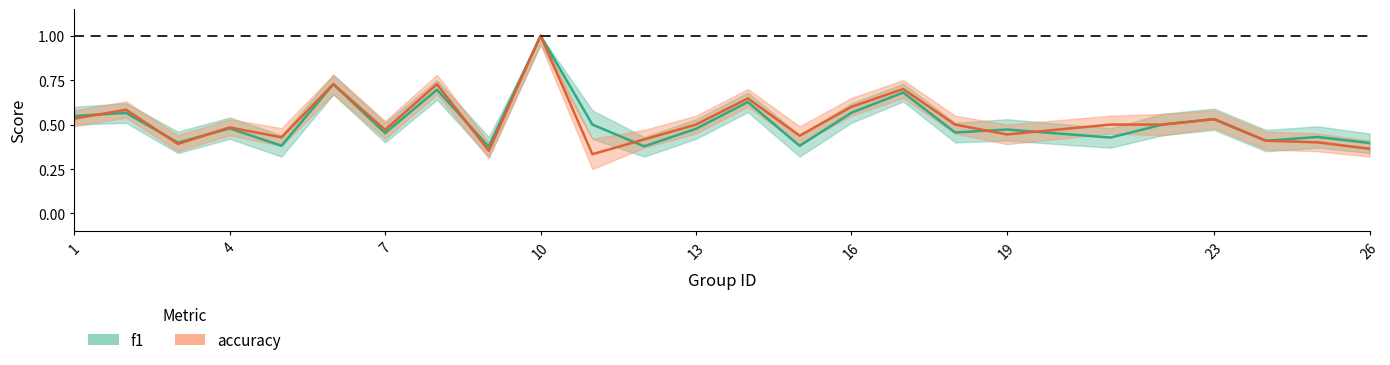

What is the difference between the second highest and second lowest values in the accuracy series?

0.4